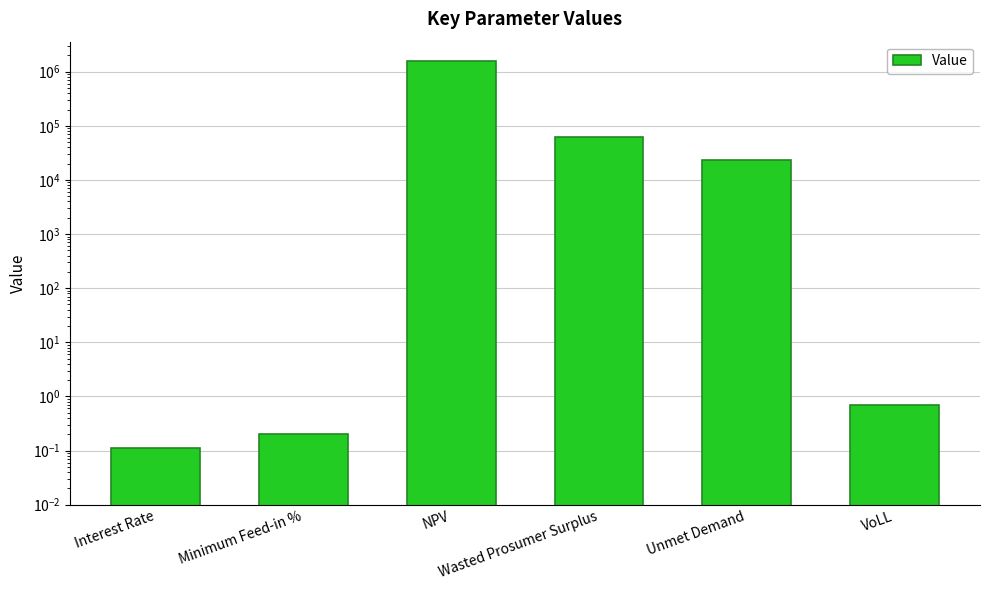

The value at Wasted Prosumer Surplus is 40343.9. True or false?

False